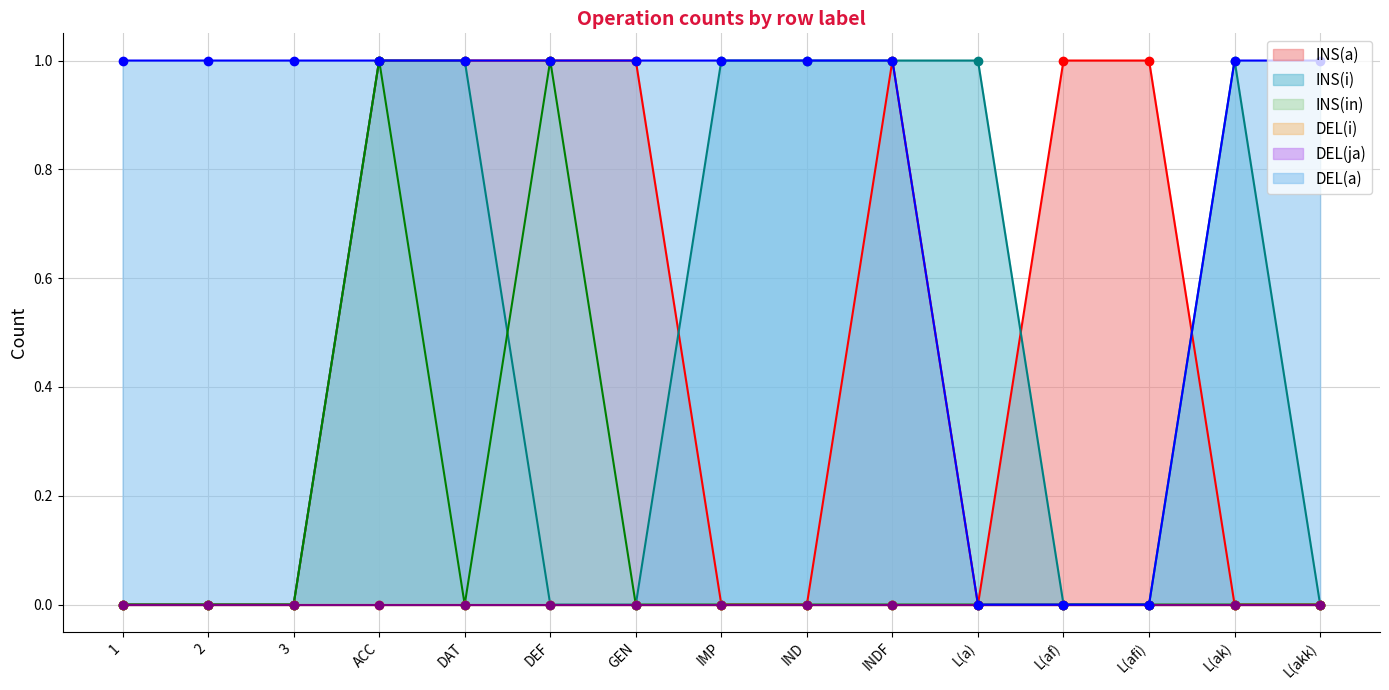

What is the difference between the maximum and second lowest values in the INS(i) series?

1